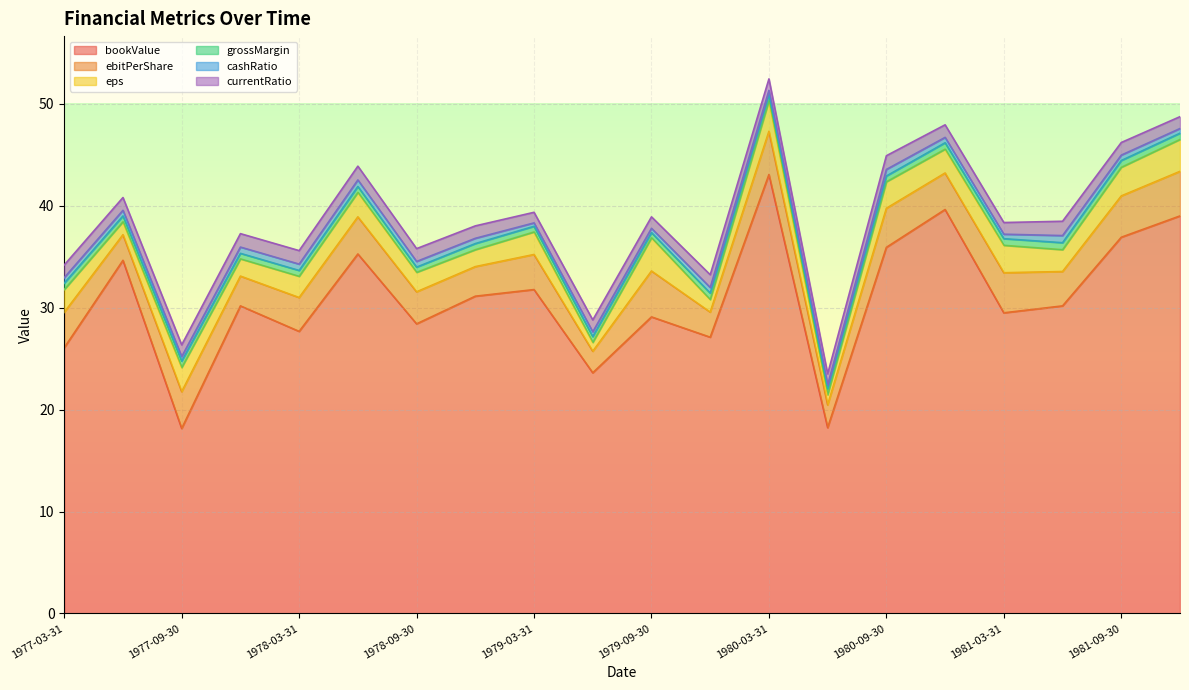

Where does the bookValue series first go above 30?

1977-06-30